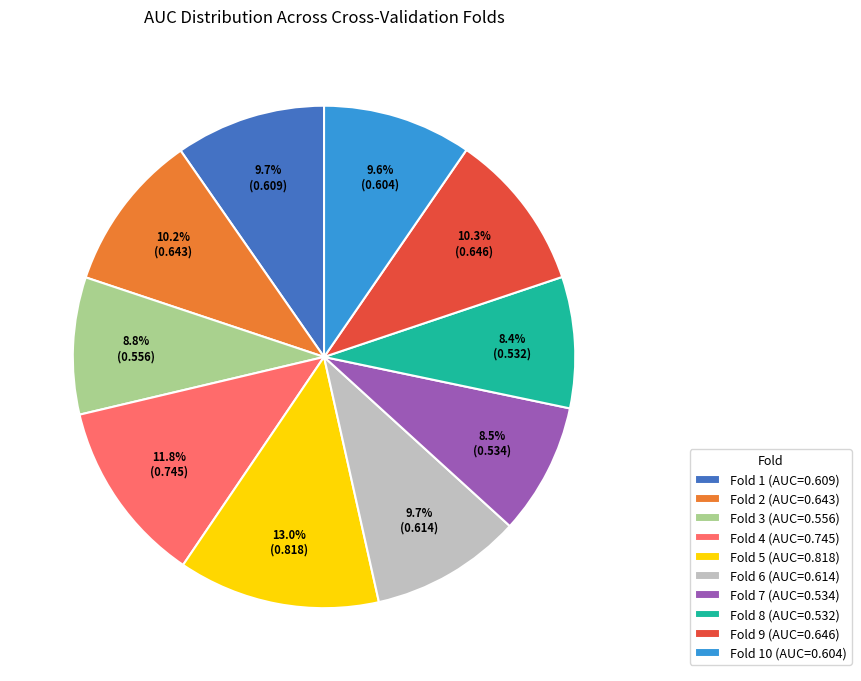

Does Fold 6 (AUC=0.614) represent more than half of the total?

No